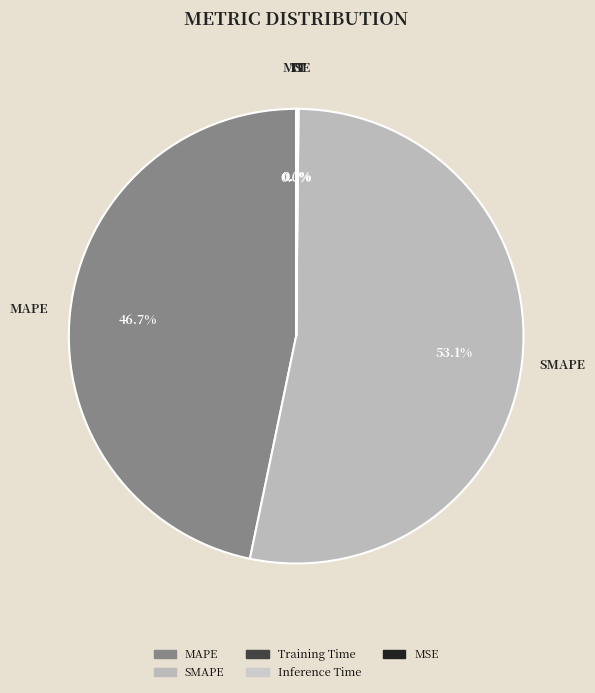

How many slices are in this pie chart?

5